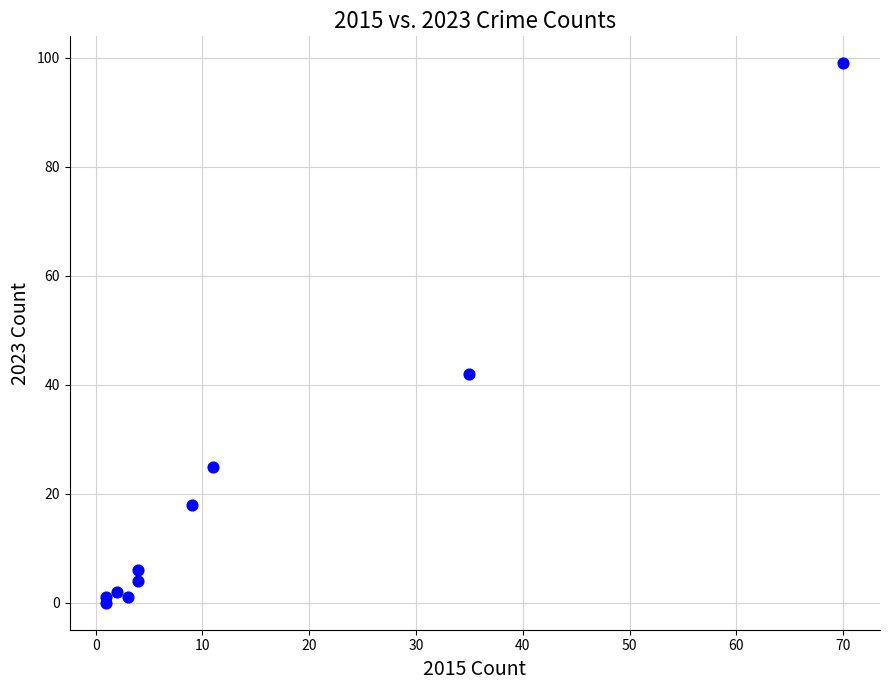

What Y value in the scatter plot is closest to 49?

42